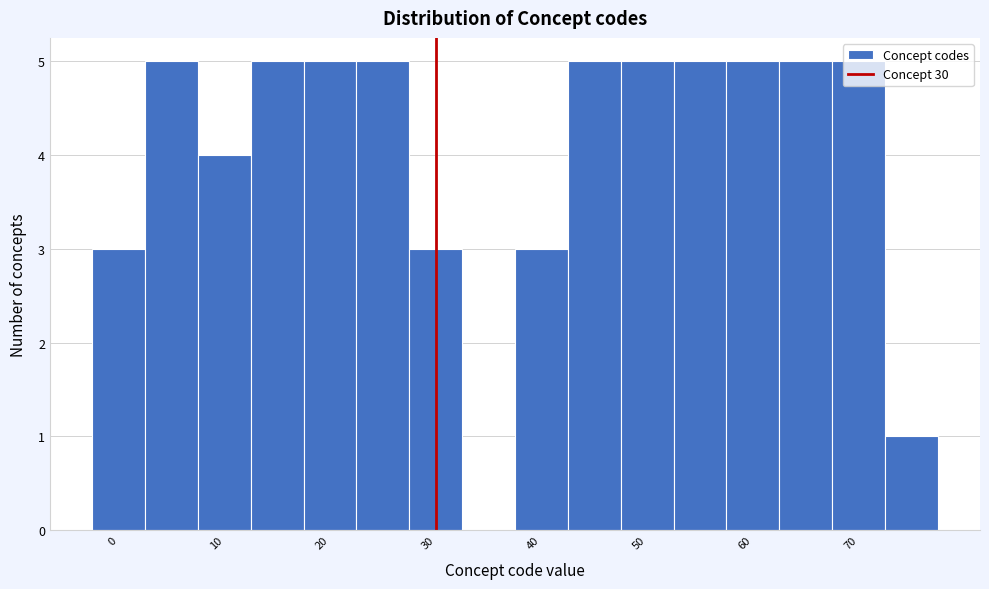

What is the height of the bar covering 22.5 to 27.5 on the x-axis? Neither the bar edges nor the heights are printed on the chart, so give them approximately, as read against the axes.

5